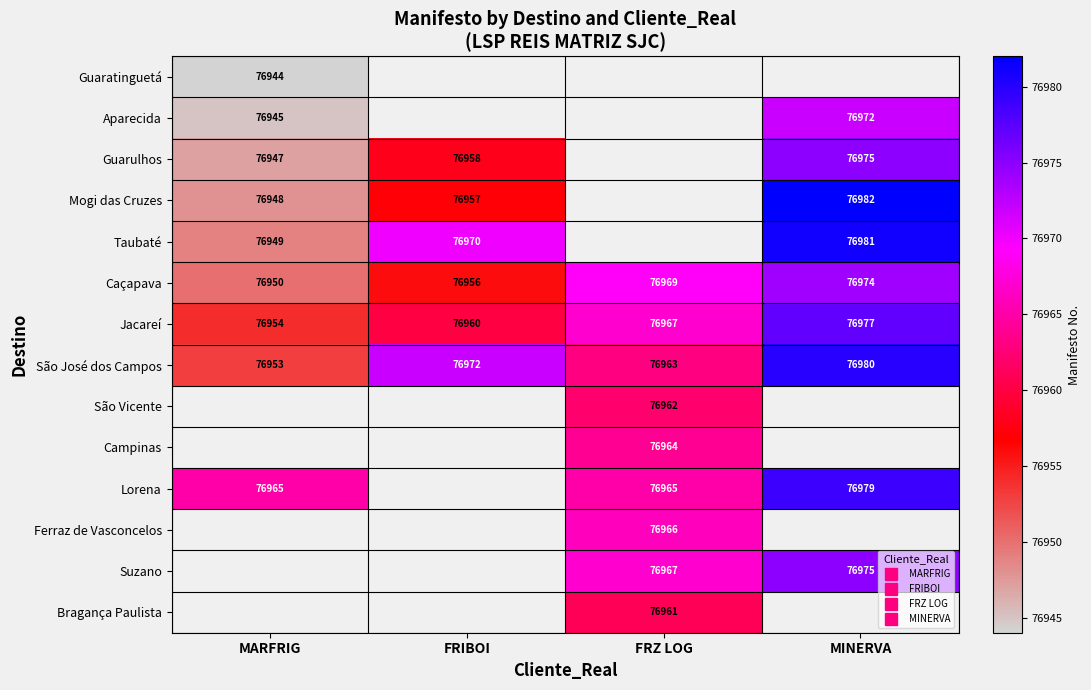

How many values in the São José dos Campos series exceed 76972?

1